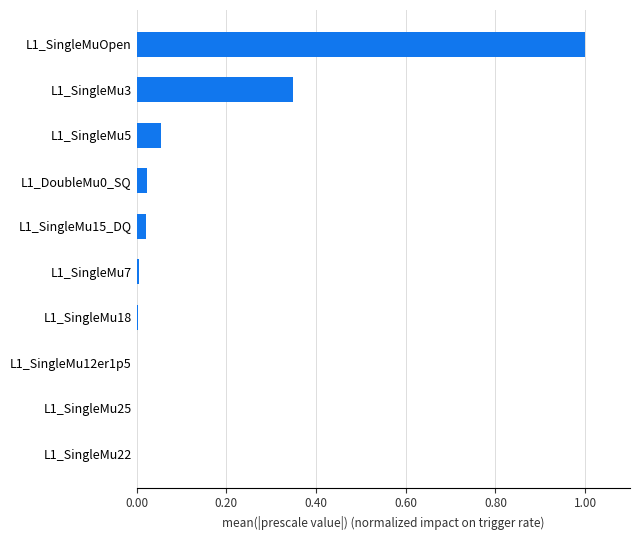

The value at L1_SingleMuOpen is 1.4. True or false?

False